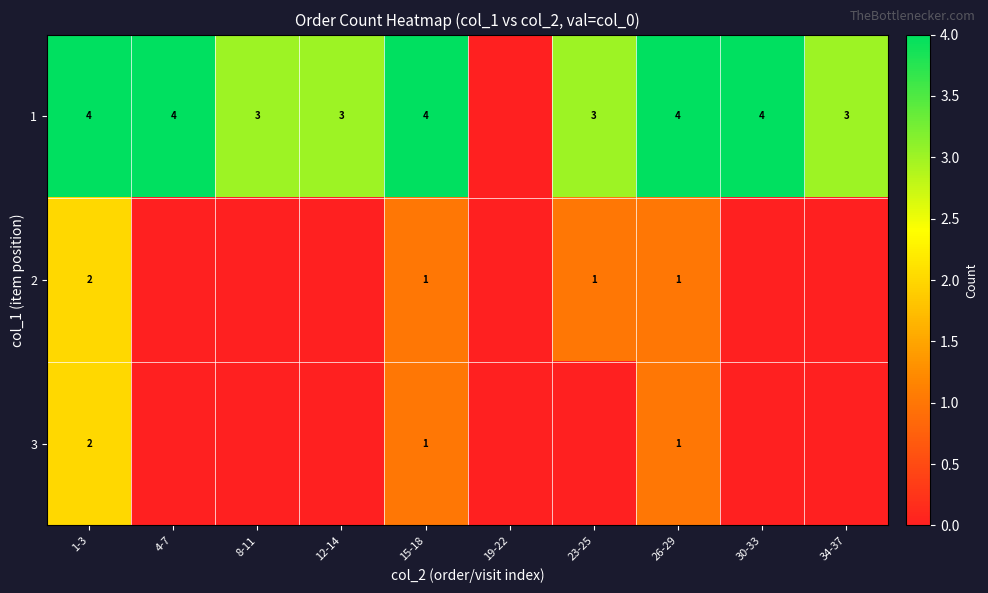

Is it true that 1 equals 4 at 4-7?

True